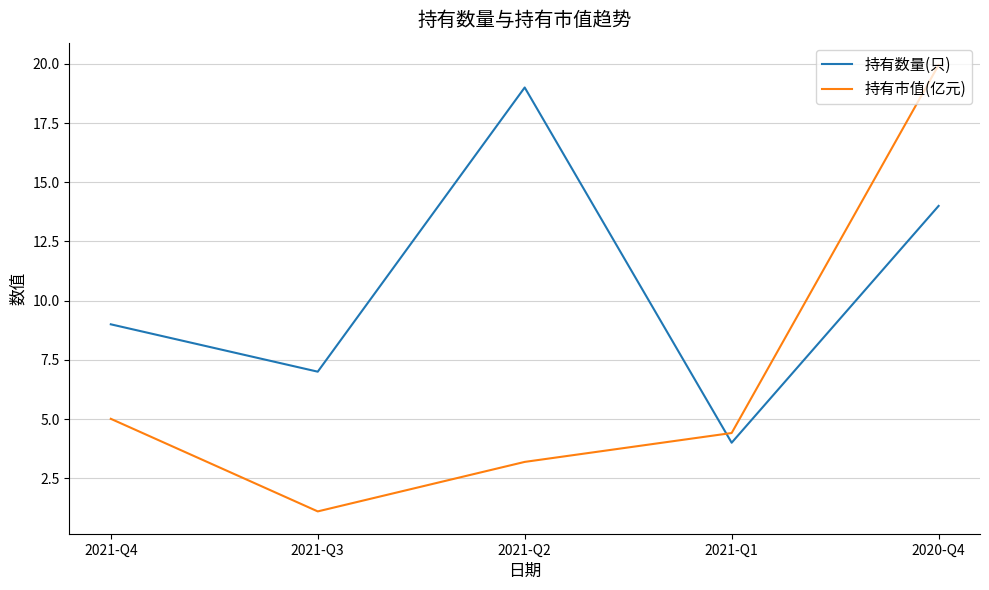

Where do 持有市值(亿元) and 持有数量(只) first cross each other?

2021-Q2 and 2021-Q1